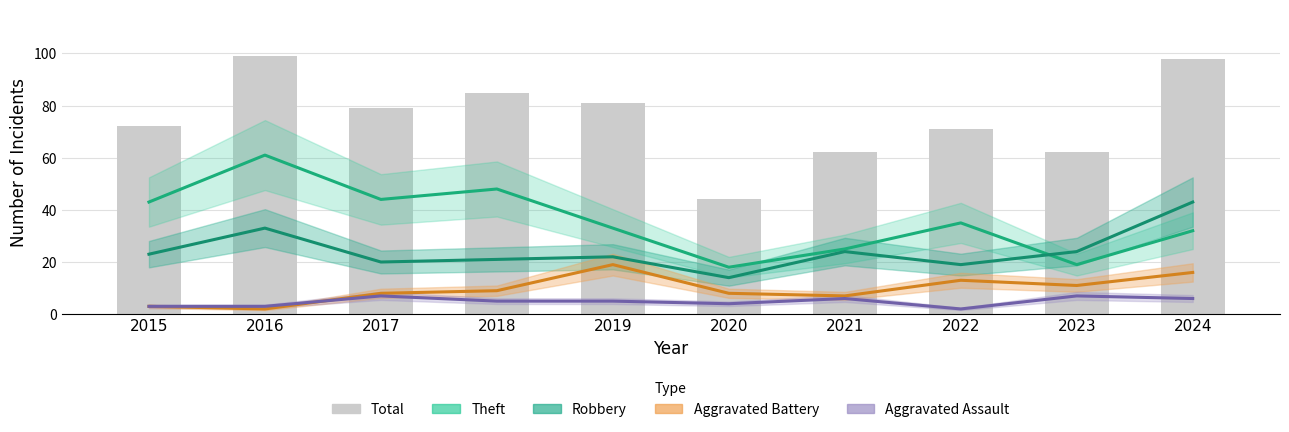

What is the approximate value at 2019, to the nearest 5?

80